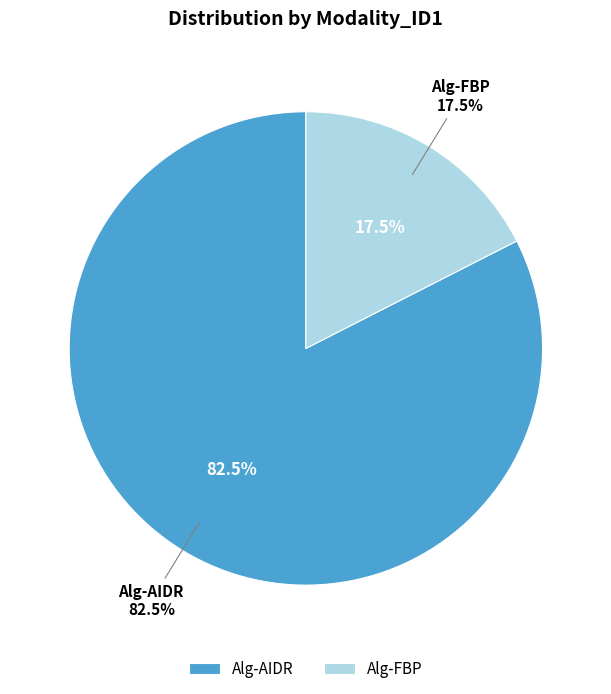

Combined, do Other and Alg-FBP-2 account for over 50%?

No